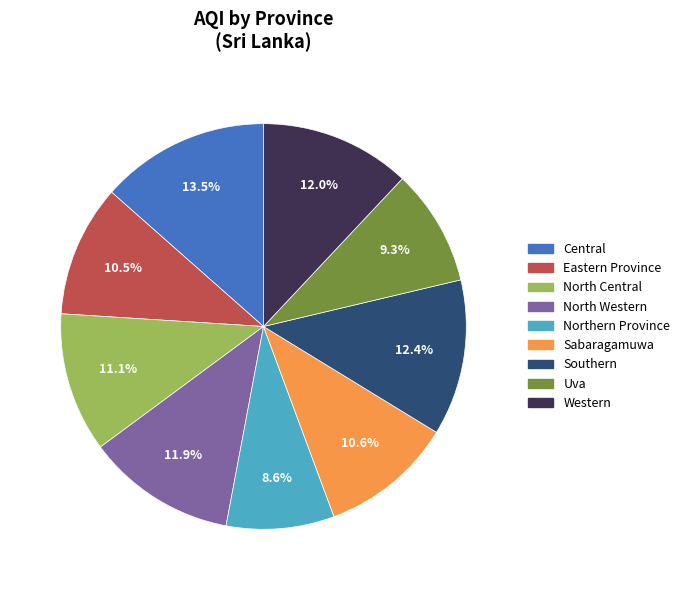

What percentage do Uva and North Central together represent?

20.4%